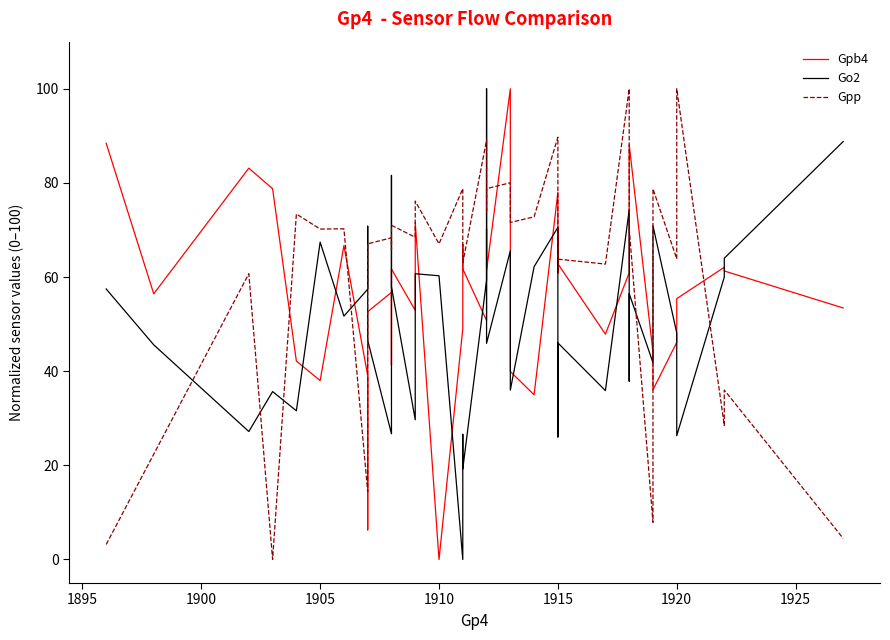

List the series in order of their overall mean, highest first.

Gpp, Gpb4, Go2